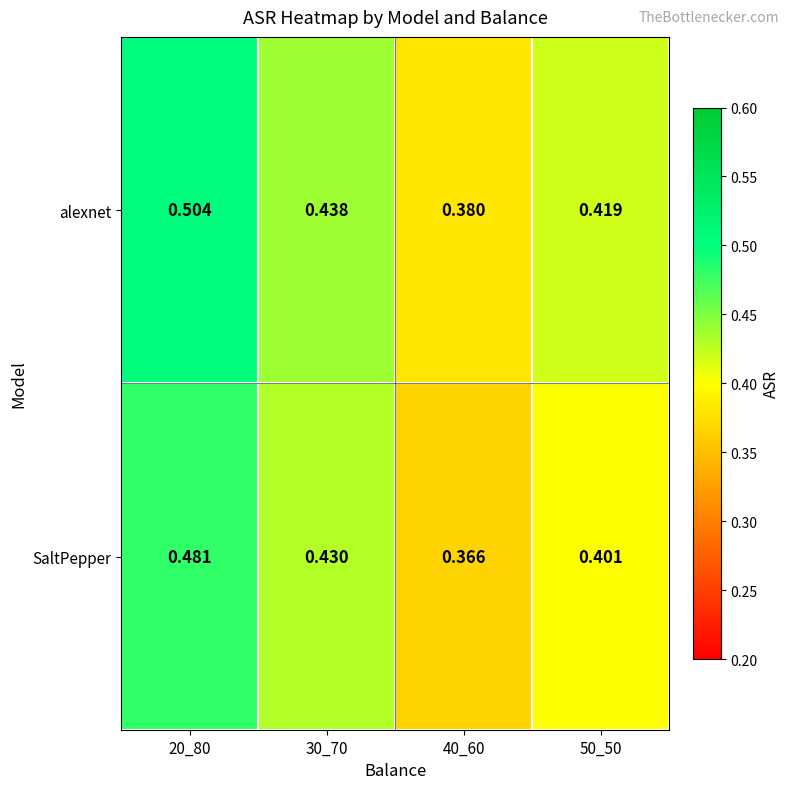

Rank the series at 30_70 from lowest to highest value.

SaltPepper, alexnet